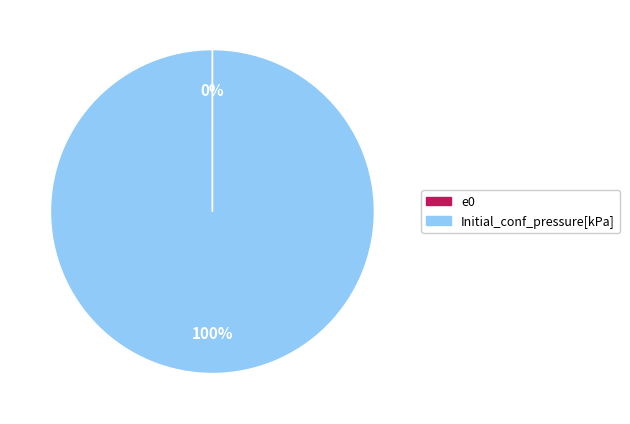

Is it true that Initial_conf_pressure[kPa] is 100% of the pie?

True